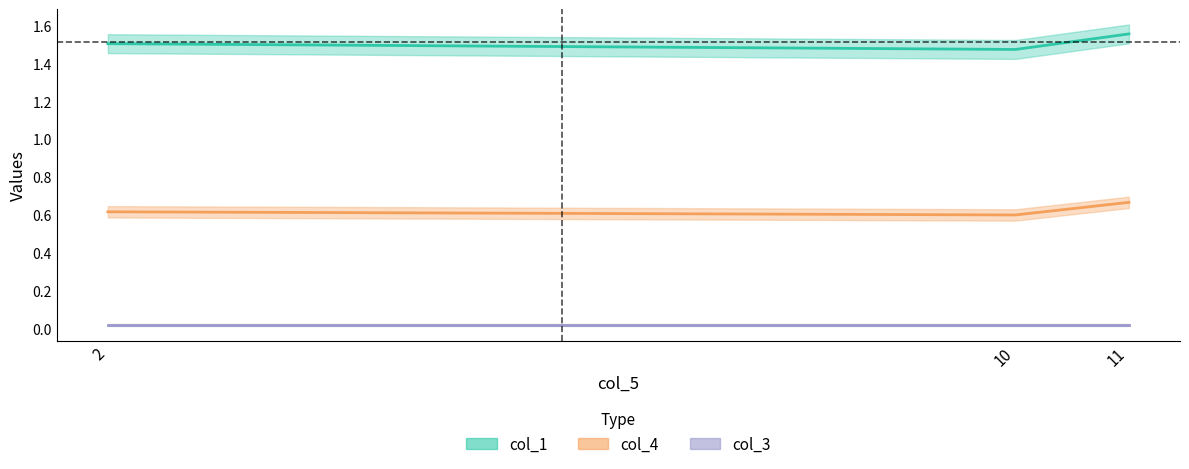

Which series changed the most between 10 and 11?

col_1